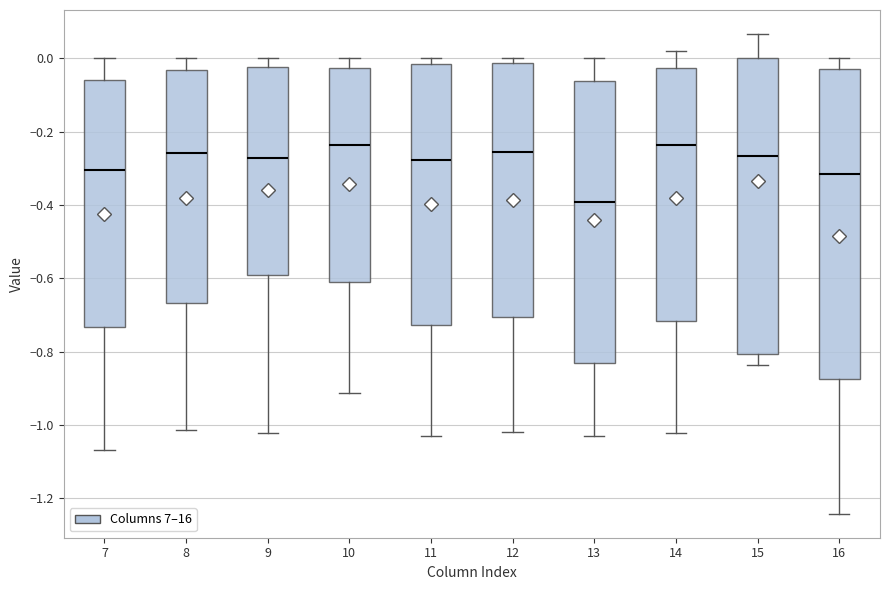

Where does the lower whisker of the box at x = 9 end on the y-axis? The values are not printed on the chart, so give them approximately, as read against the axis.

-1.02